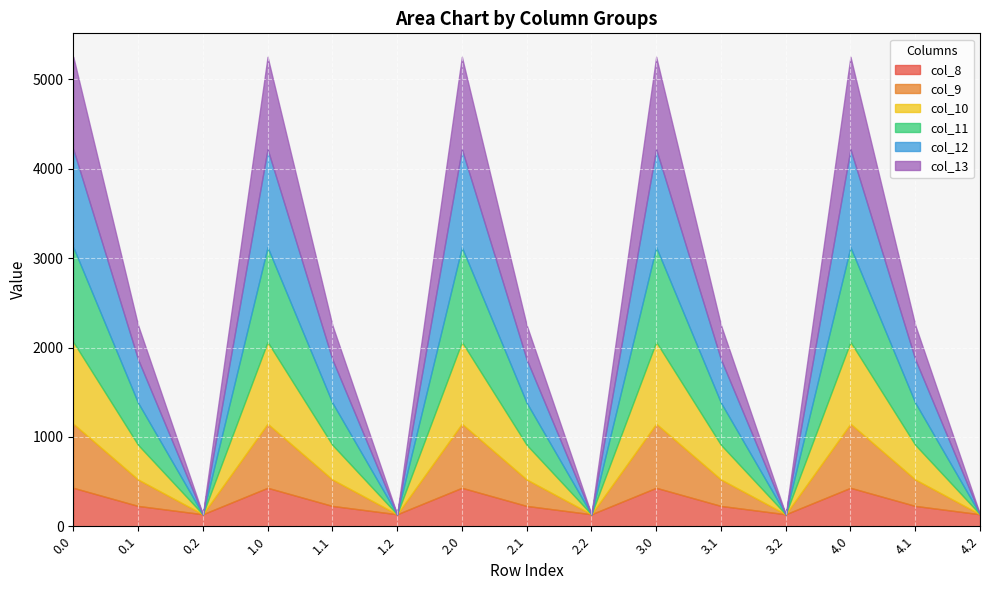

In col_11, how many points are higher than both neighbors (excluding endpoints)?

4